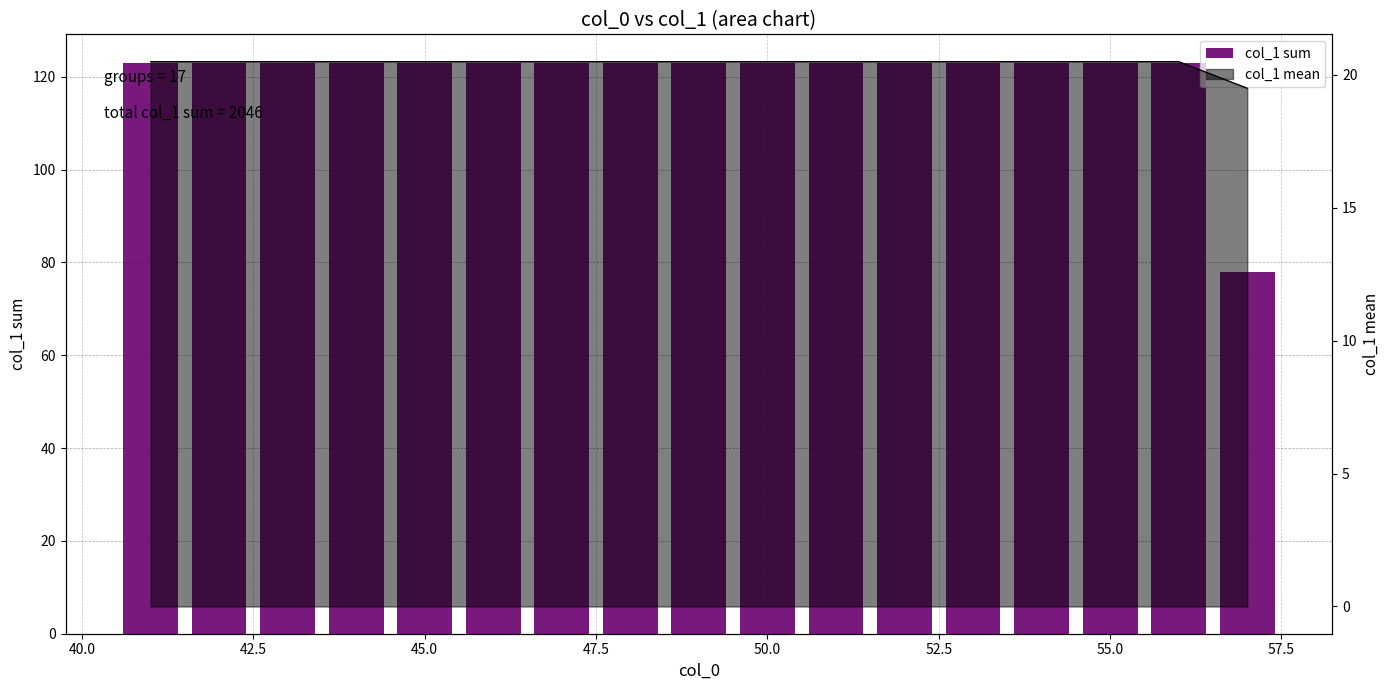

Does the chart contain stacked bars?

No